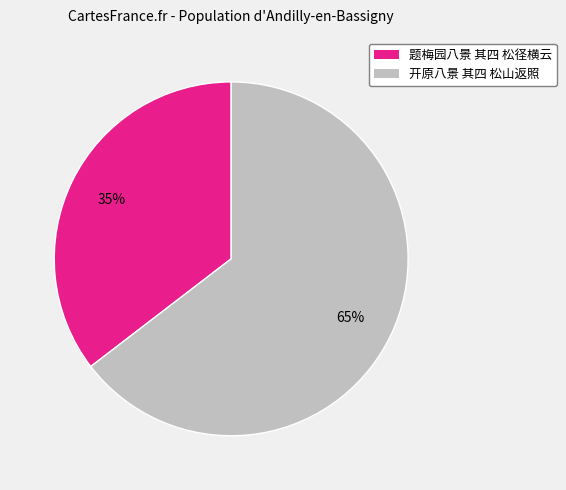

What percentage is the 题梅园八景 其四 松径横云 slice, to the nearest percent?

35%